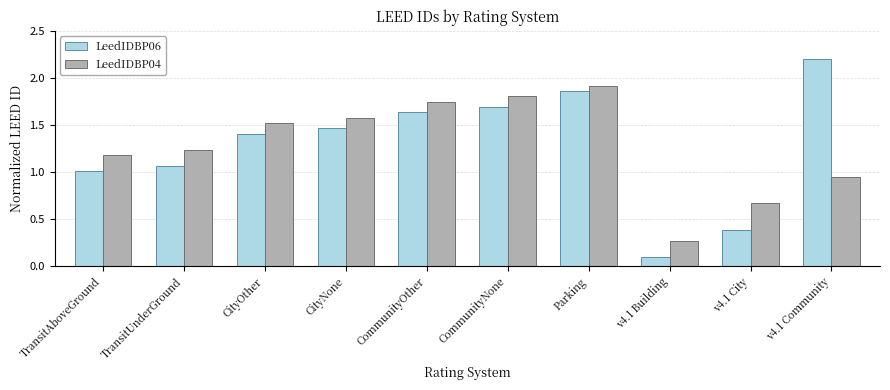

What is the label of the 10th bar from the right?

TransitAboveGround